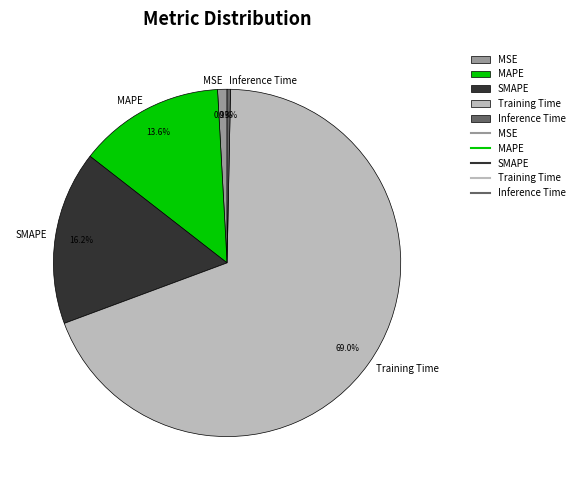

Is the sum of MAPE and SMAPE greater than half?

No